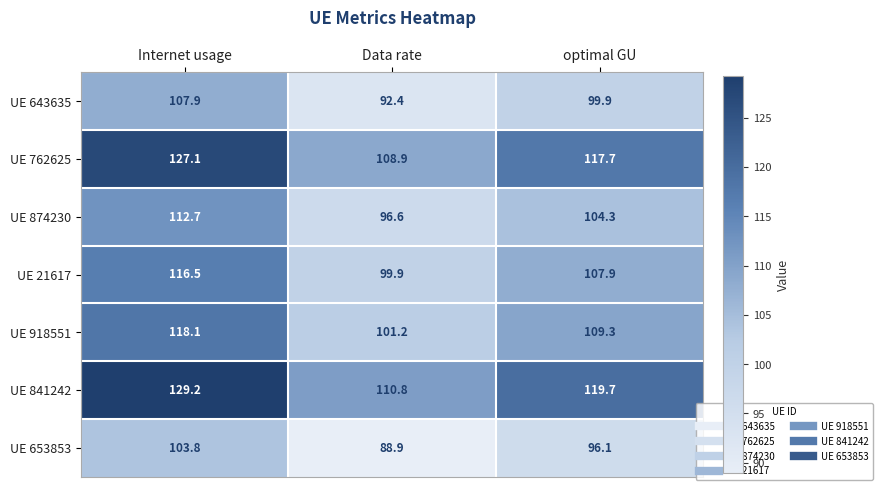

What is the sum of all UE 918551 values?

328.6